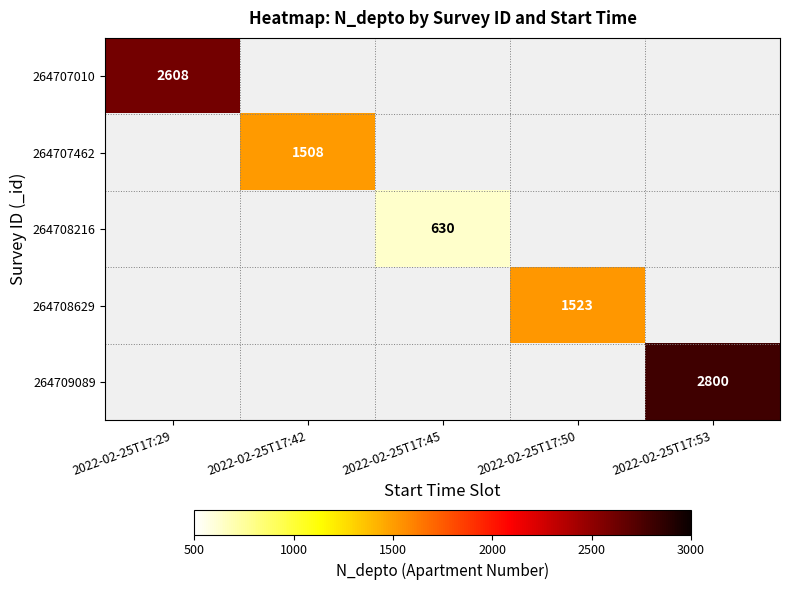

True or false: 264709089 has a value of 3654 at 2022-02-25T17:53.

False